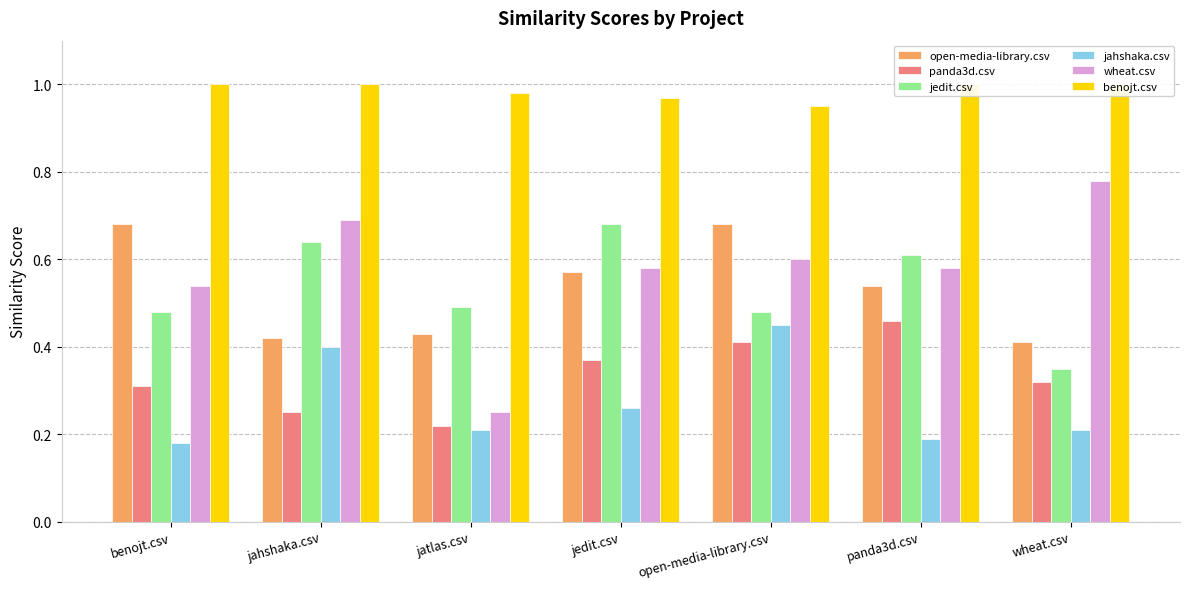

What is the maximum value for jedit.csv?

0.7